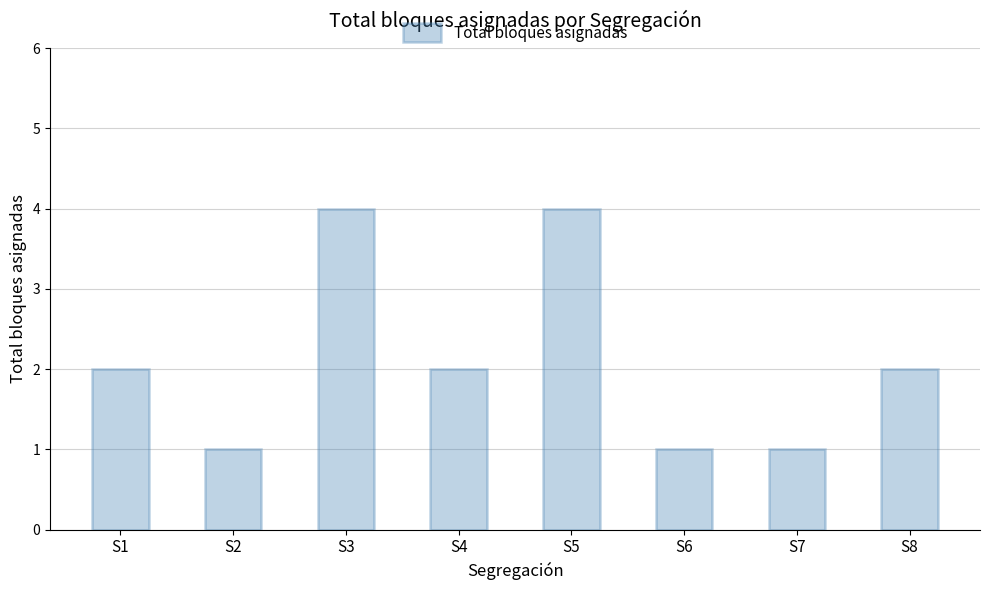

What is the change in value from S3 to S4?

-2